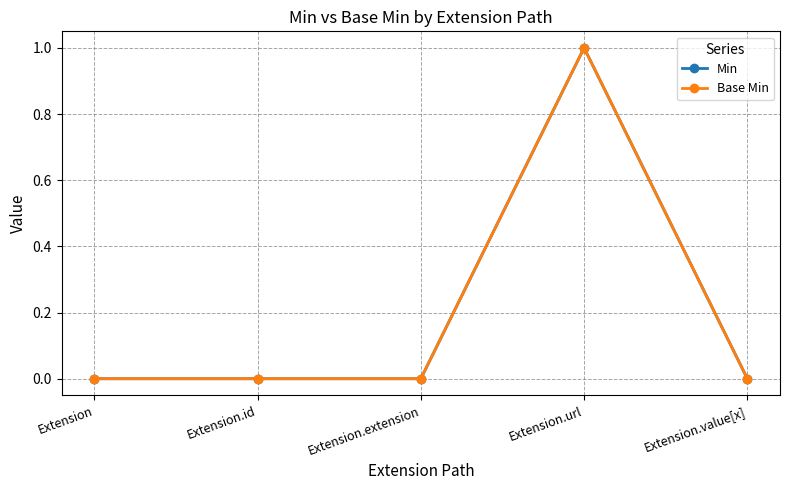

Which series has the widest spread of values?

Min